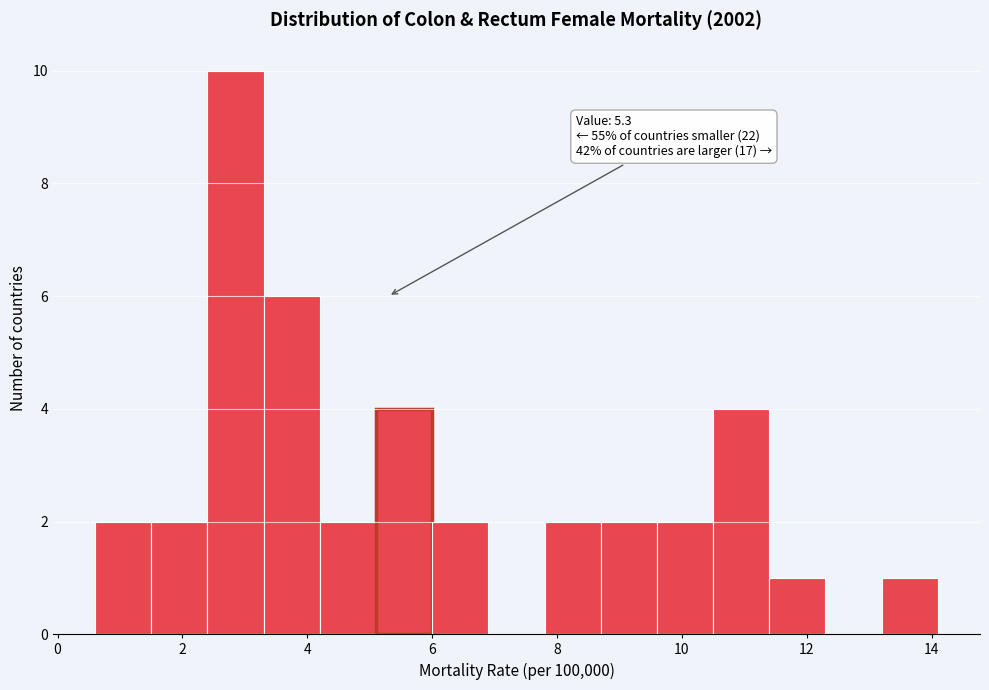

Over which range of the x-axis is the bar tallest?

2.4 to 3.3